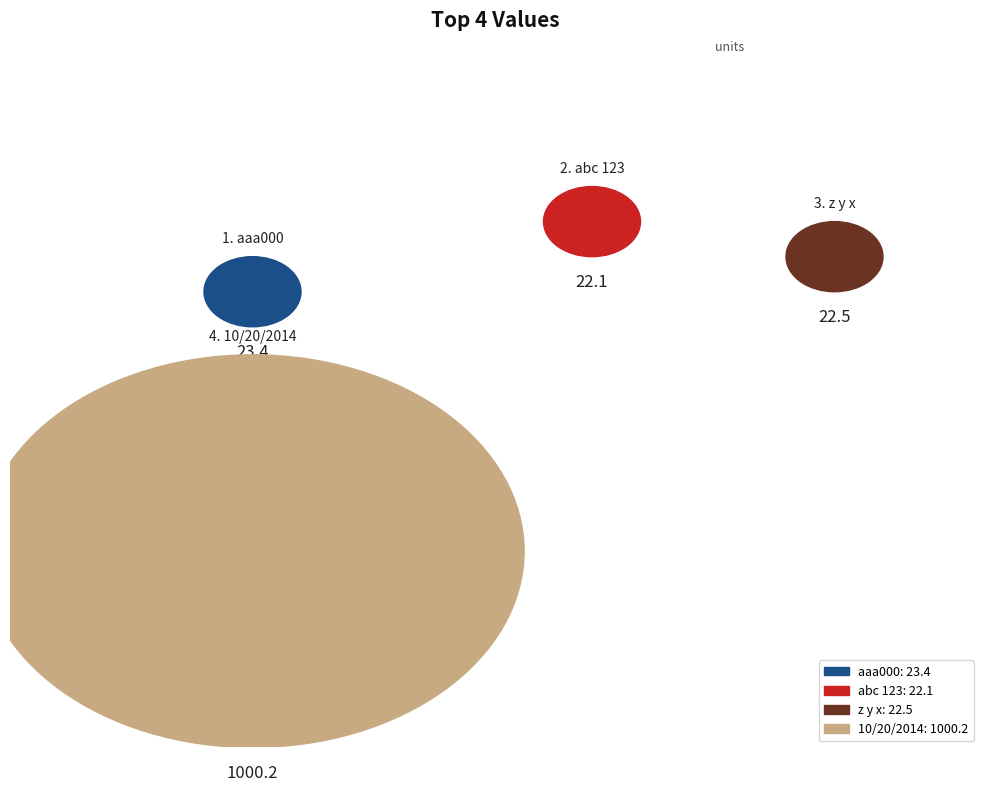

Approximately how many times larger is the value at z y x compared to abc 123?

1.0